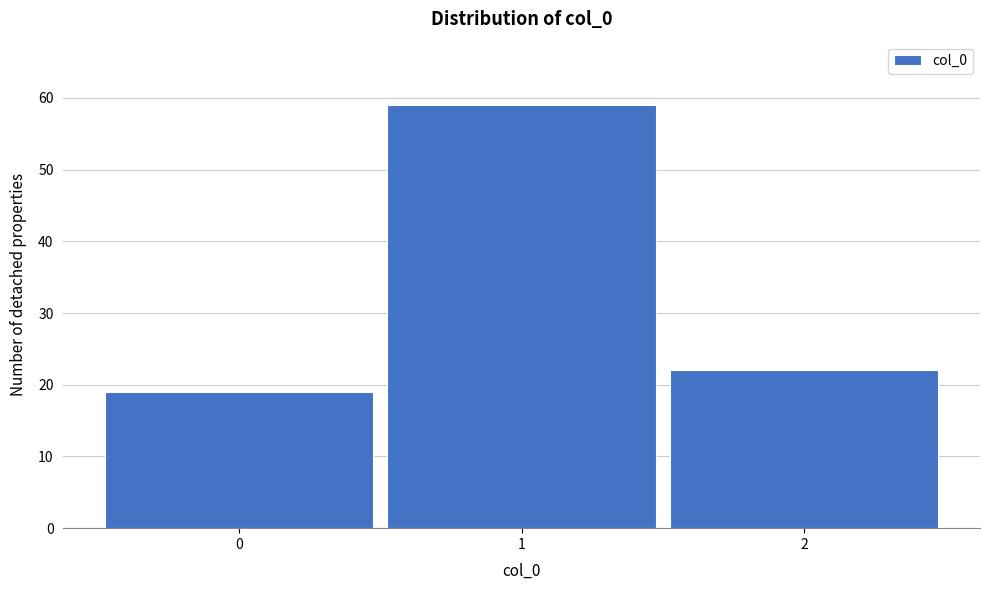

Over which range of the x-axis is the bar tallest?

0.5 to 1.5